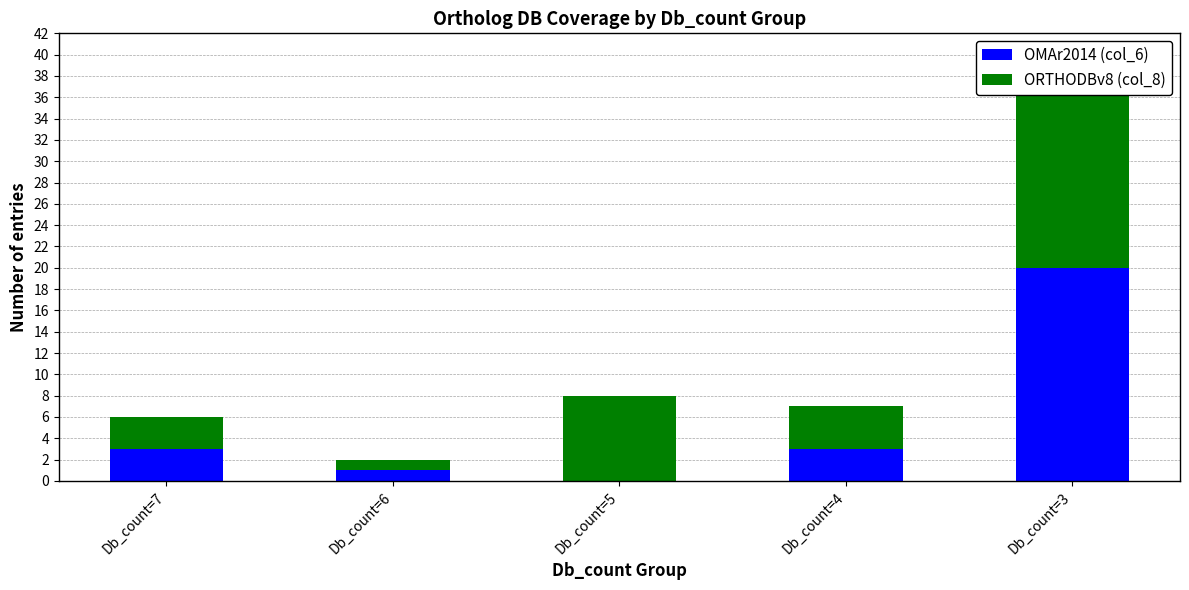

At which category is the sum across all series the highest?

Db_count=3